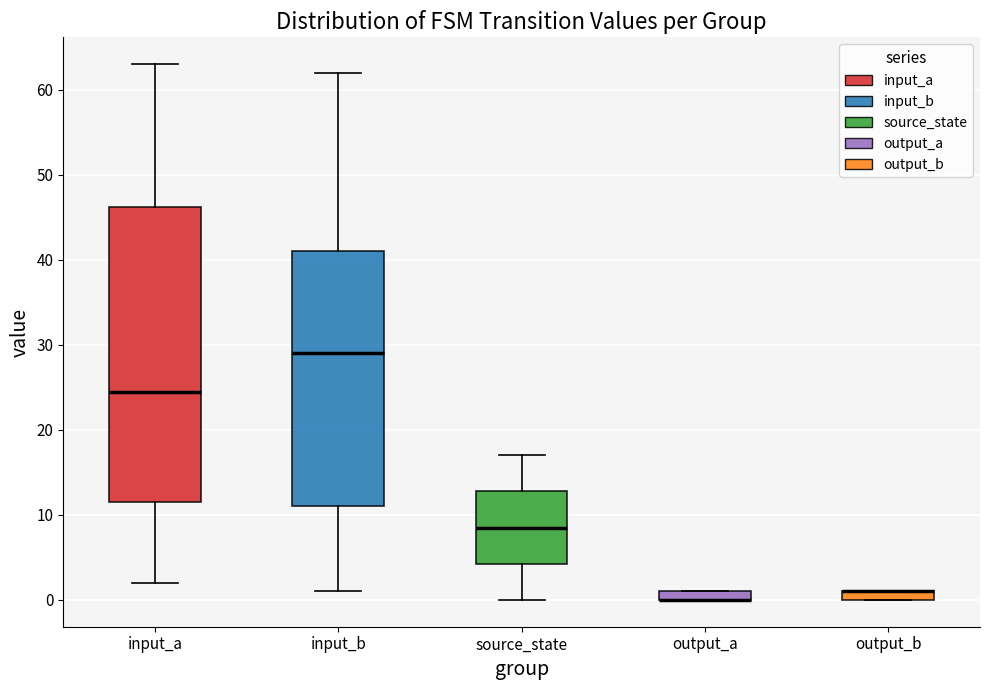

Where is the lower edge of the box for output_b on the y-axis? The values are not printed on the chart, so give them approximately, as read against the axis.

0